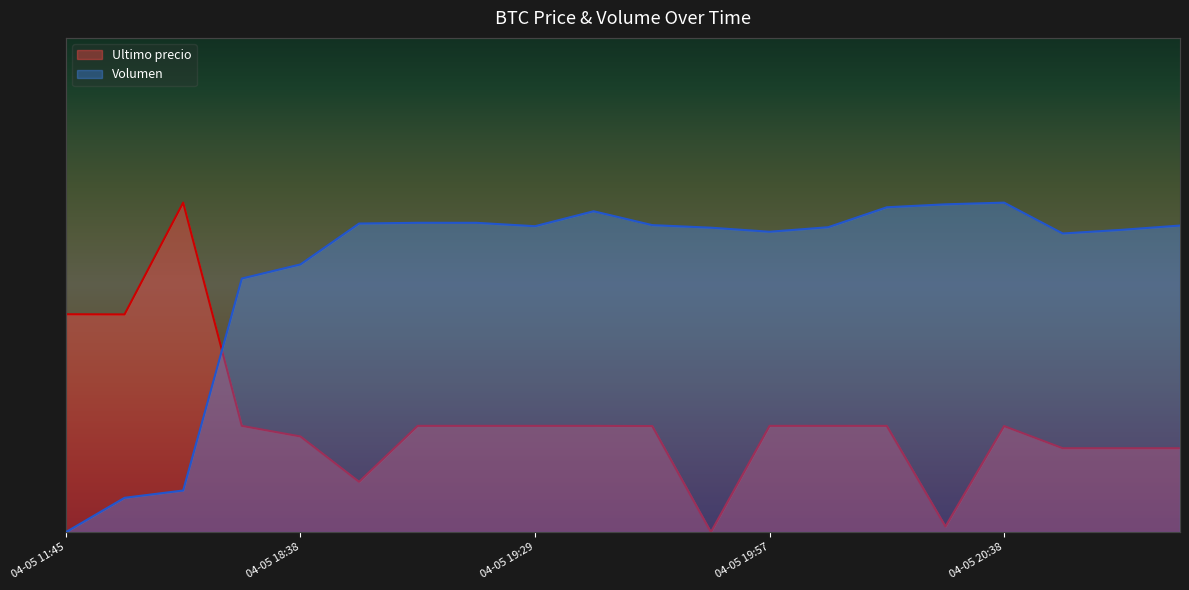

How many interior local peaks does the Volumen series have?

3